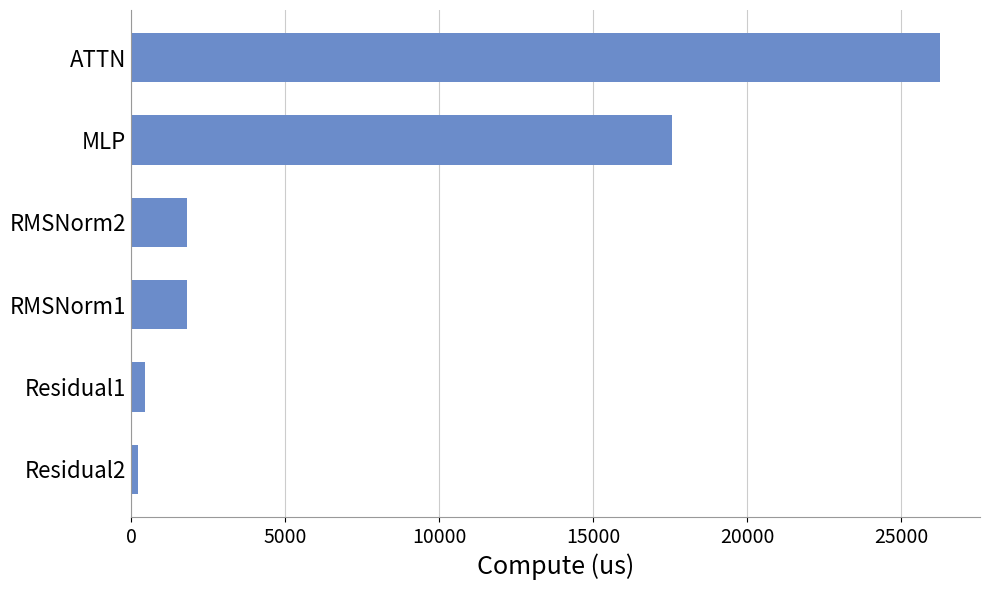

What is the change in value from ATTN to RMSNorm2?

-24456.4